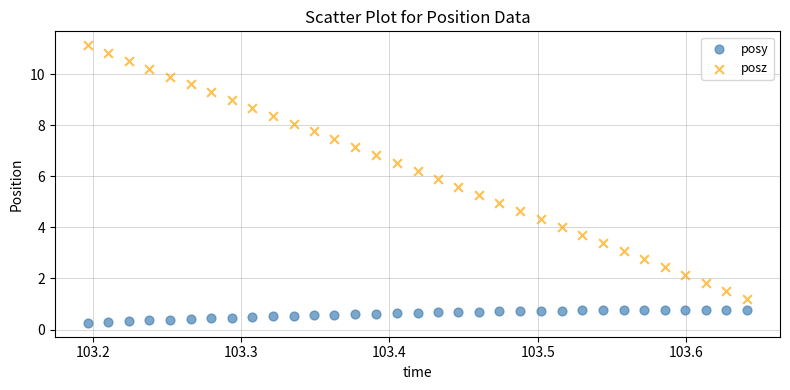

Which series contains the lowest Y value?

posy